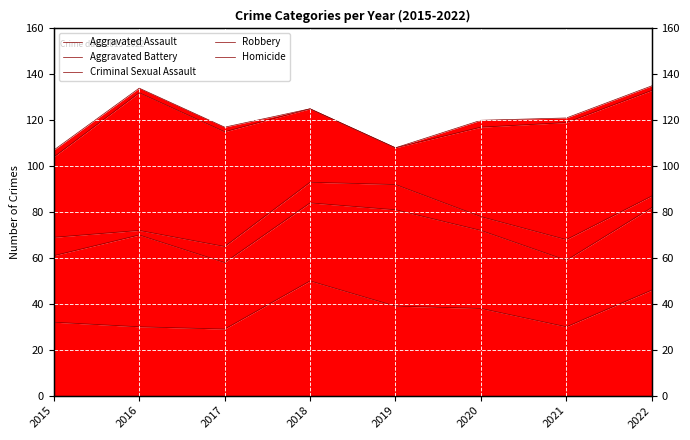

How many distinct data groups are displayed?

5